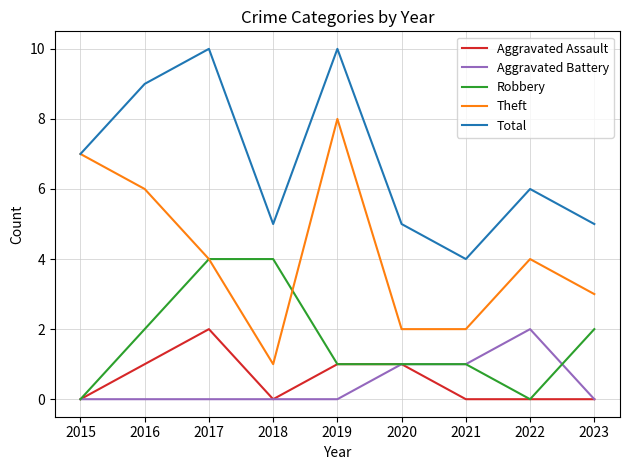

At which label does Aggravated Battery reach its peak?

2022